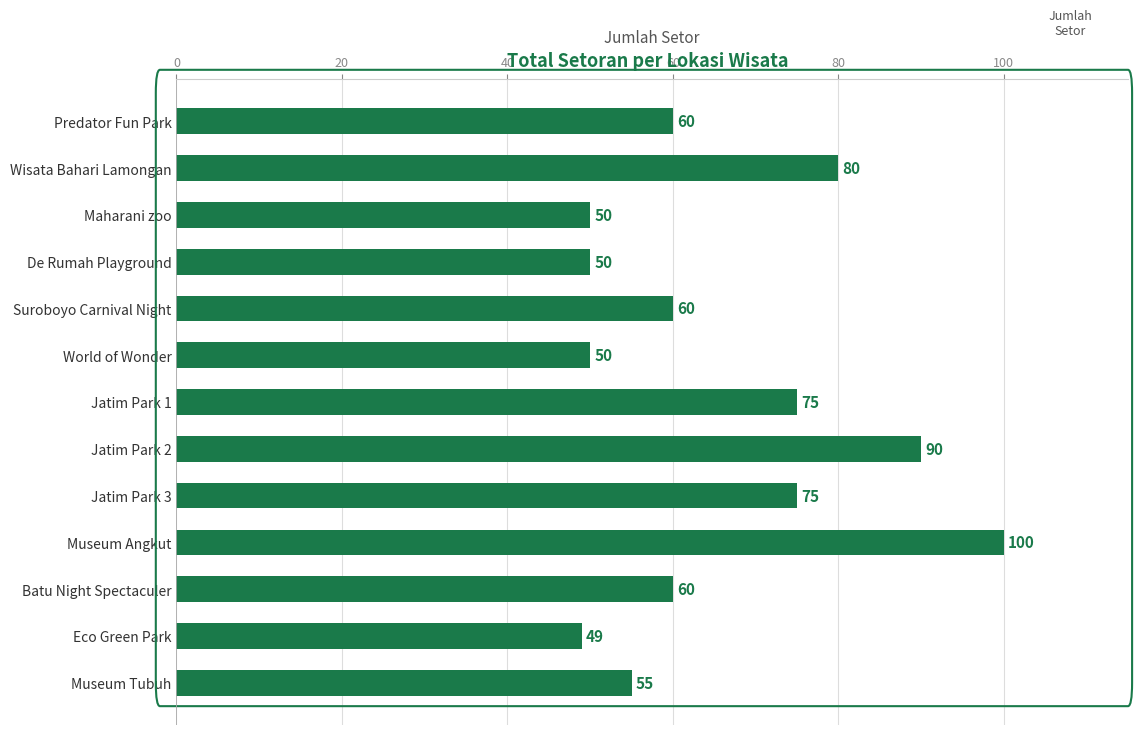

What is the ratio of the value at Museum Tubuh to the value at Eco Green Park?

1.1